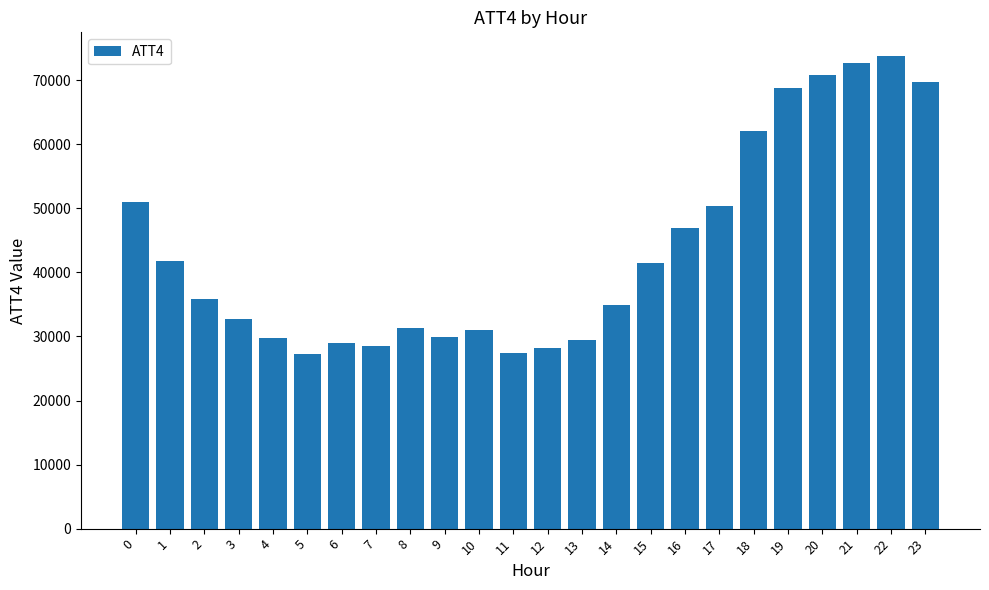

What is the smallest value displayed?

27300